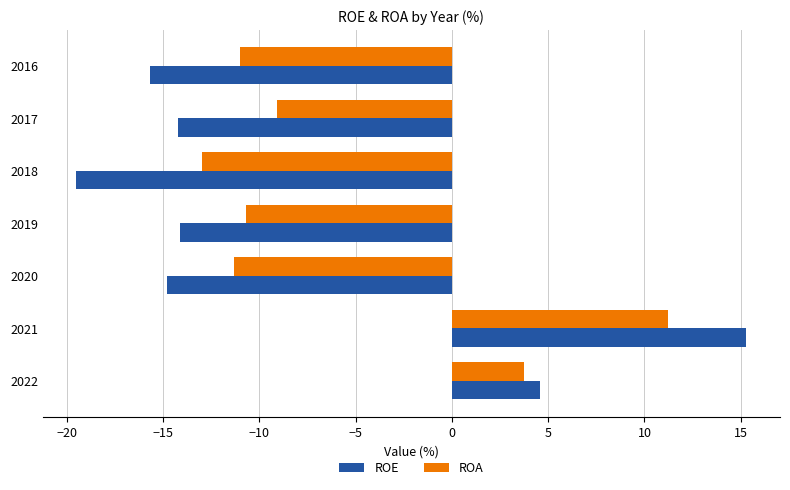

True or false: ROA has a value of -9.1 at 2017.

True